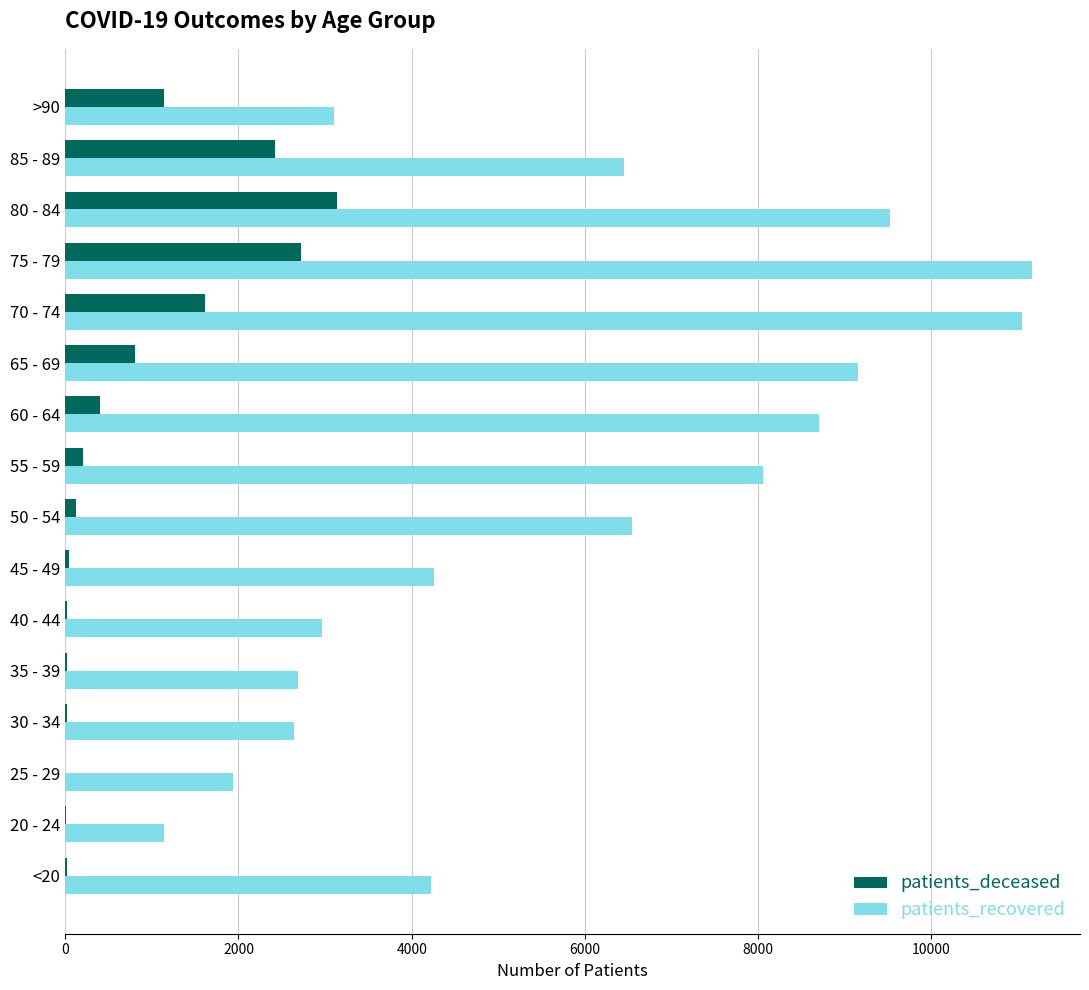

What is the greatest value displayed?

11158